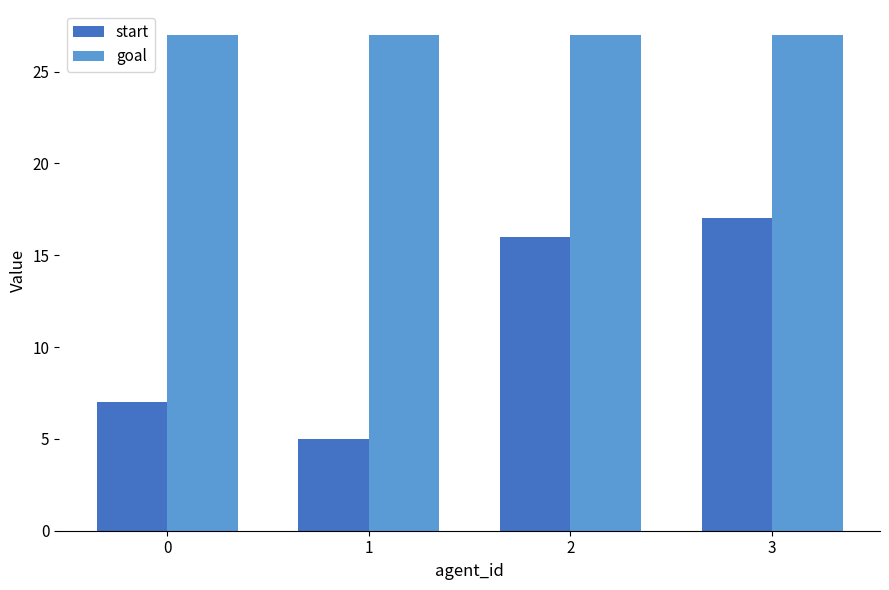

The start series shows 7 at 0. True or false?

True